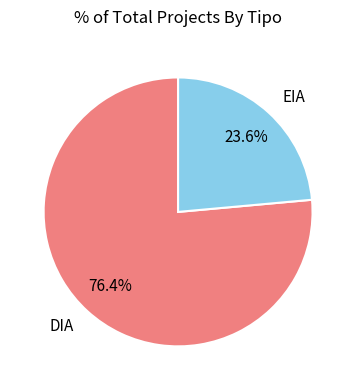

Which slice represents more than half of the pie?

DIA